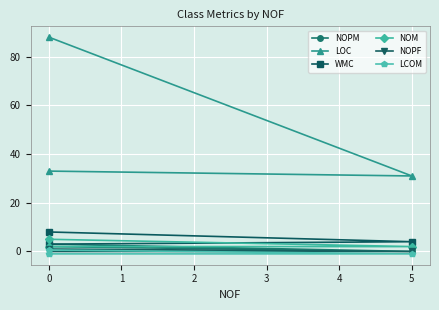

How many data points in NOPF are above 0?

1